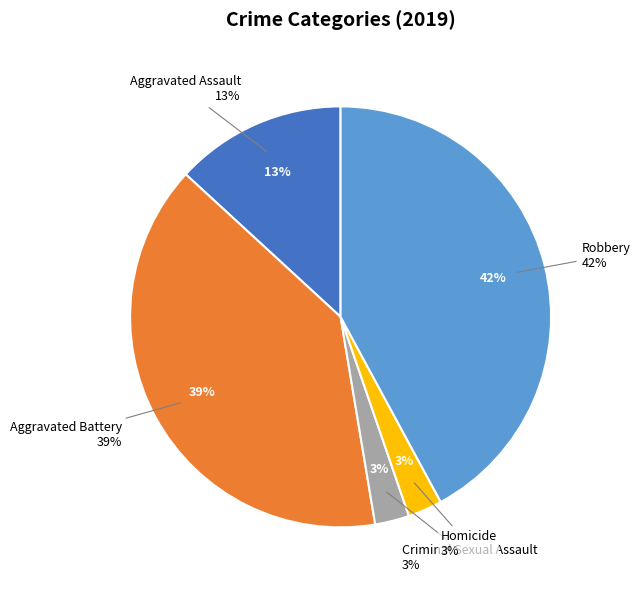

How many segments does this pie chart have?

5